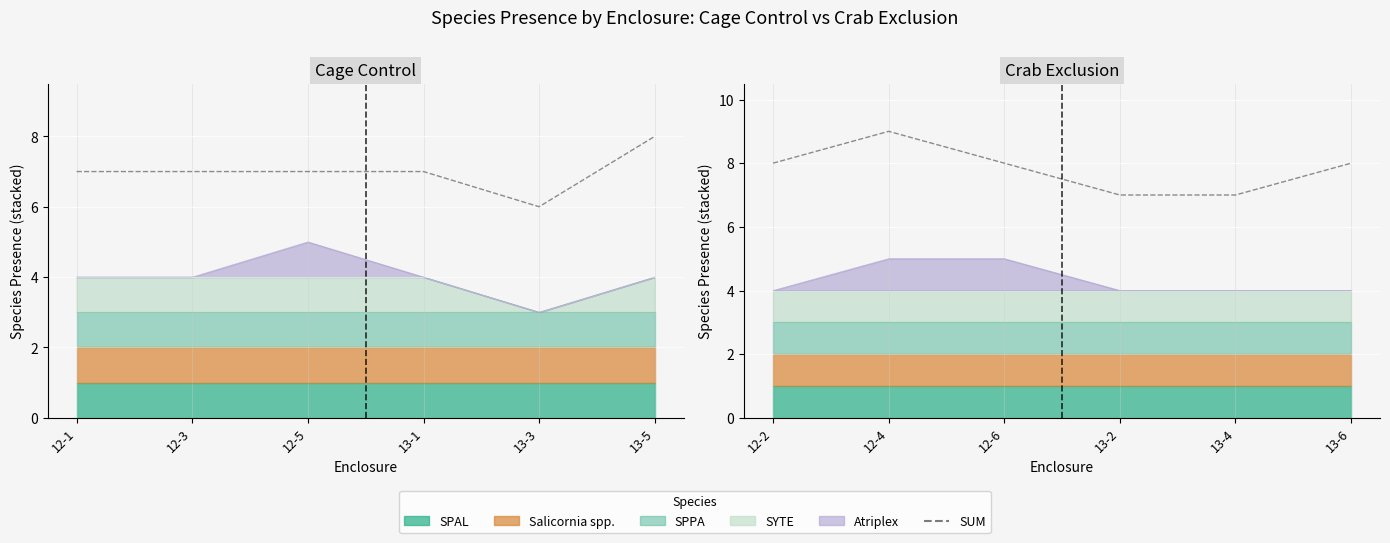

Reading left to right, what are all the values shown in this chart?

8	9	8	7	7	8